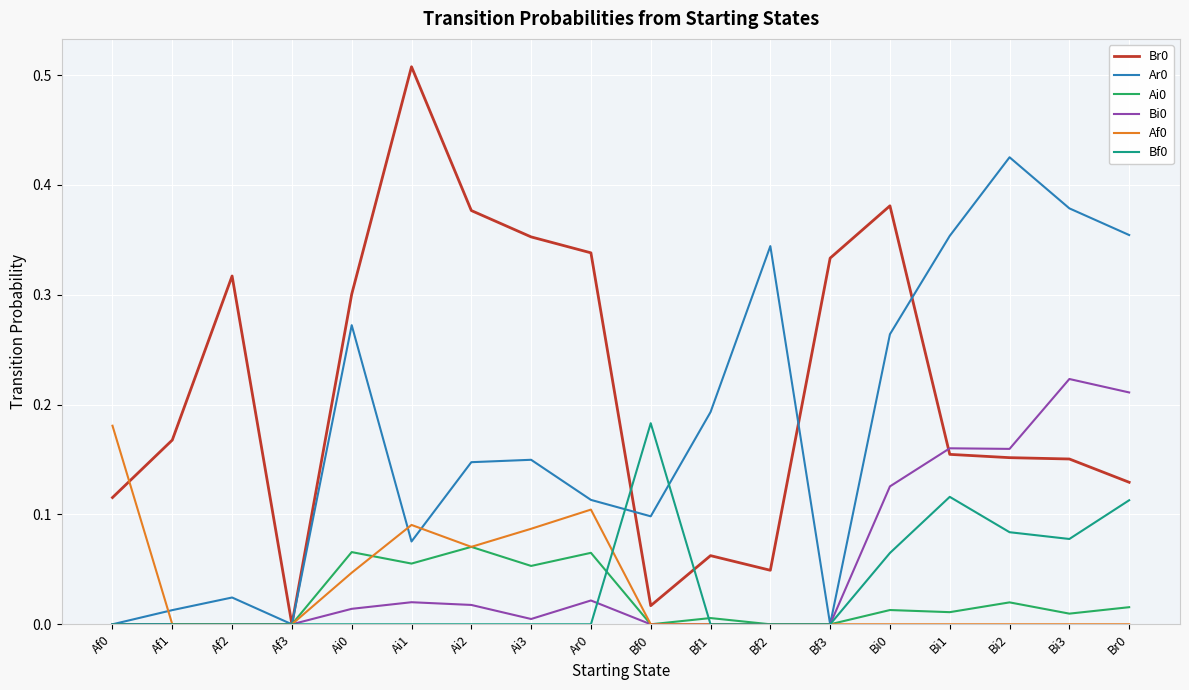

Is the value of Af0 at Bi0 greater than the value of Bf0 at Bi3?

No